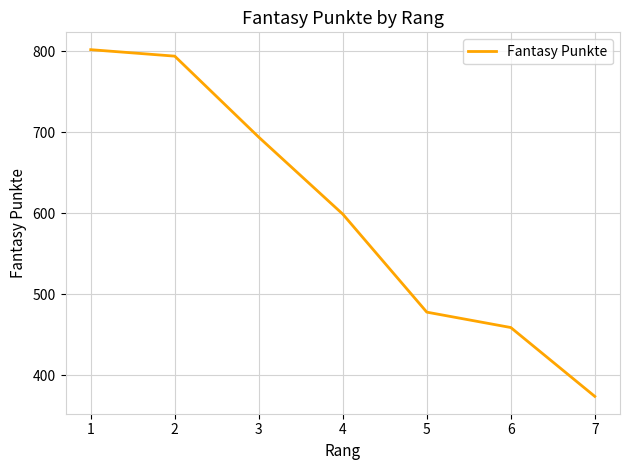

Where is the data nearest to the value 588?

4